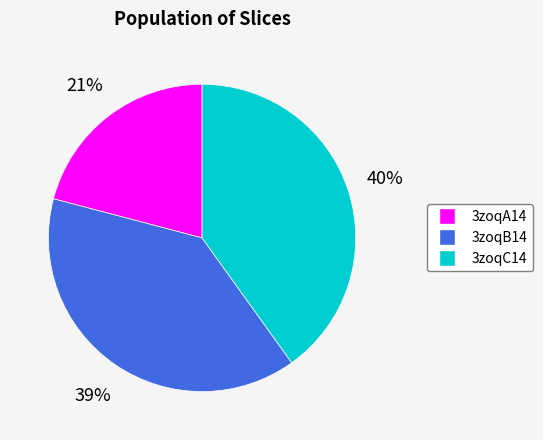

Is there any slice that represents more than half of the pie?

No